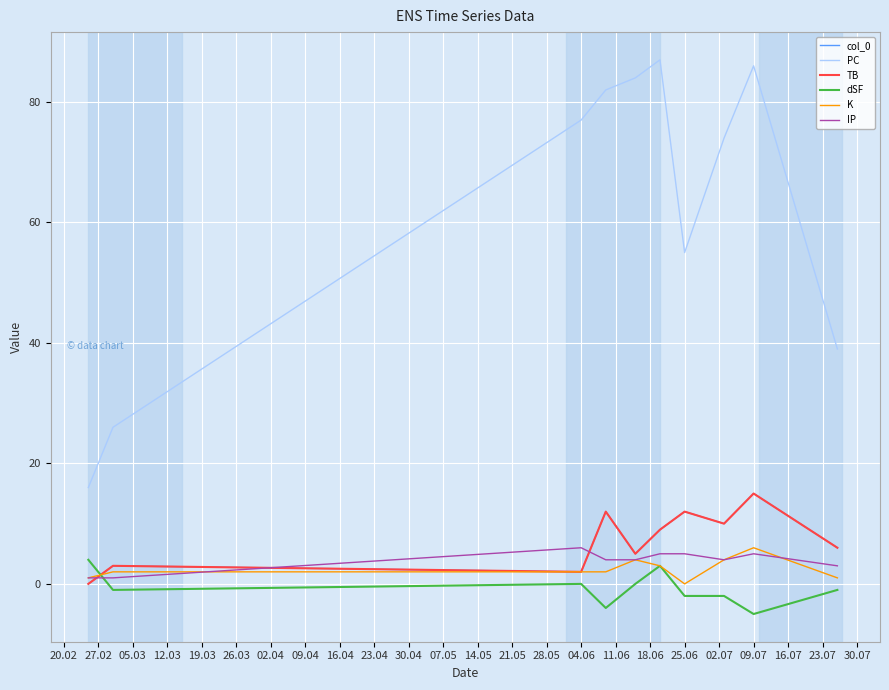

Is this an area chart (filled region under the line)?

No